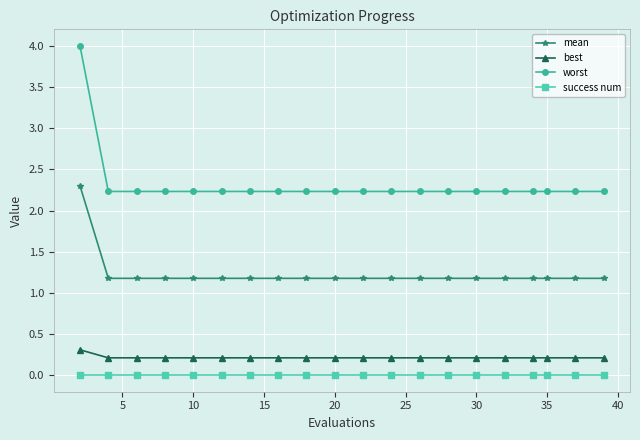

What is the difference between the maximum and minimum values in the best series?

0.1